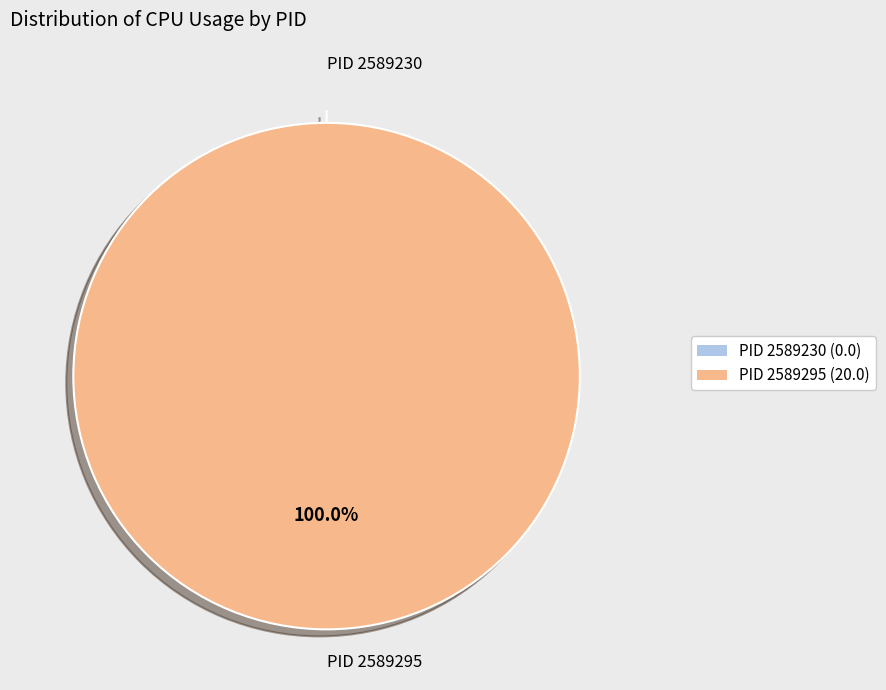

How much of the chart is everything except 2589230?

100.0%